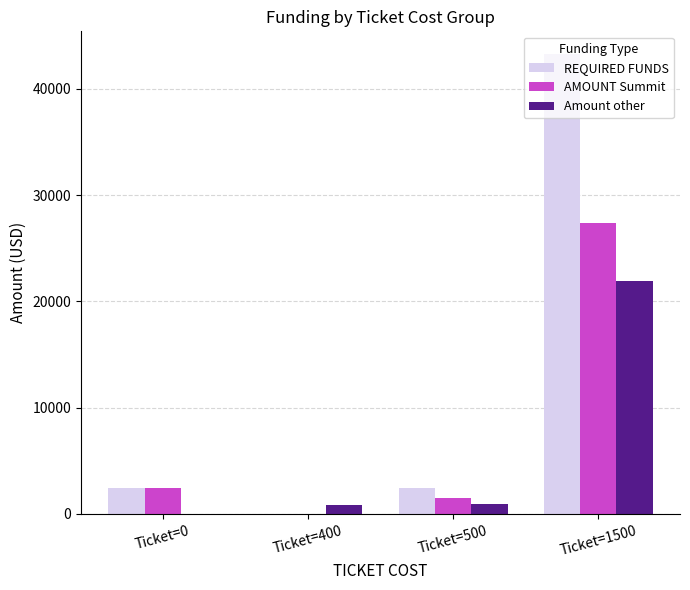

Which category has the highest value in the REQUIRED FUNDS series?

Ticket=1500